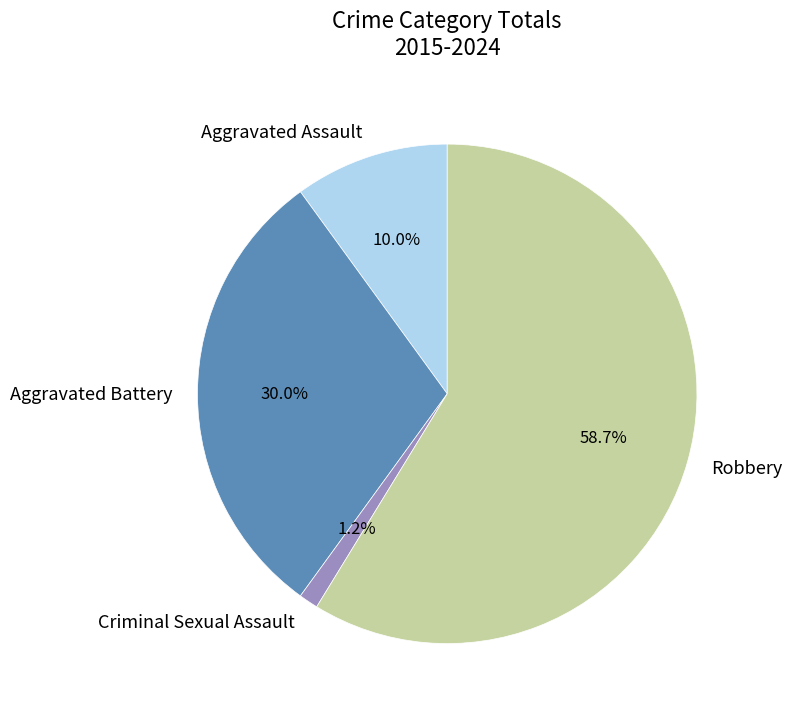

How many segments does this pie chart have?

4